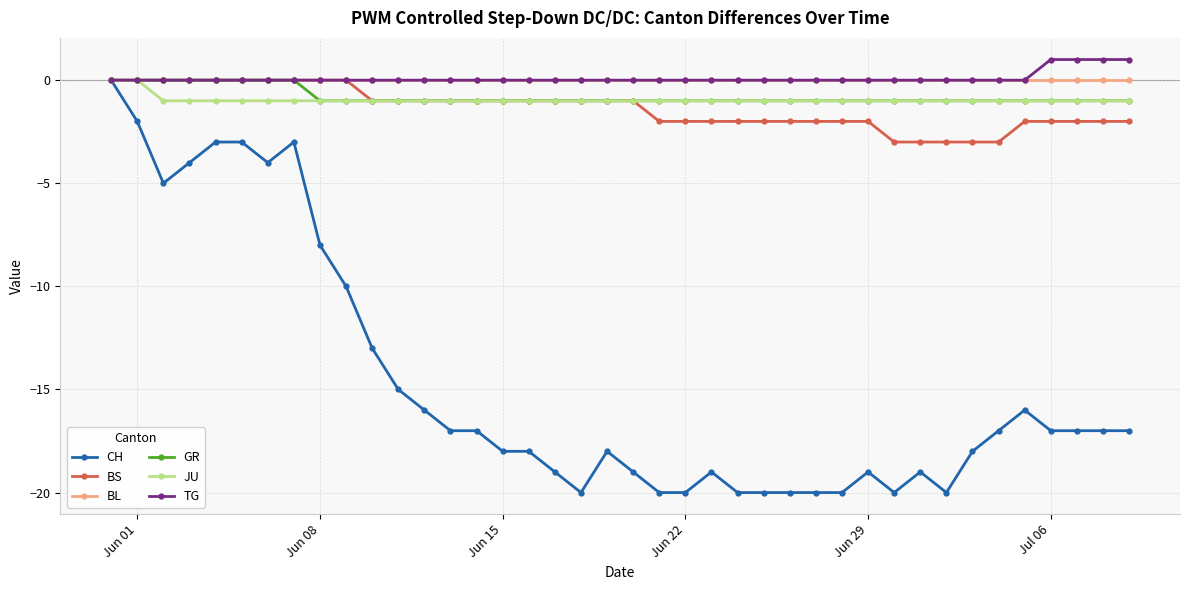

How many lines are shown in the chart?

6